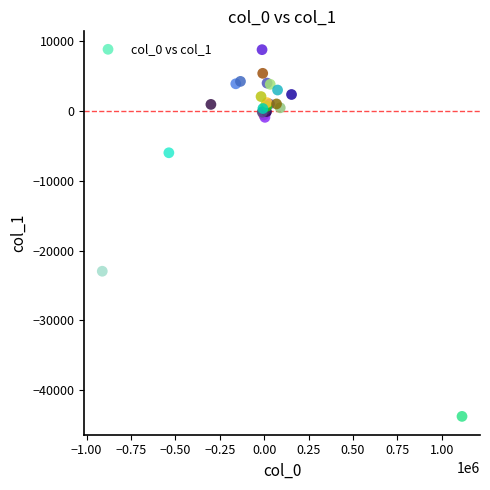

What Y value in the scatter plot is closest to -17474?

-22949.5